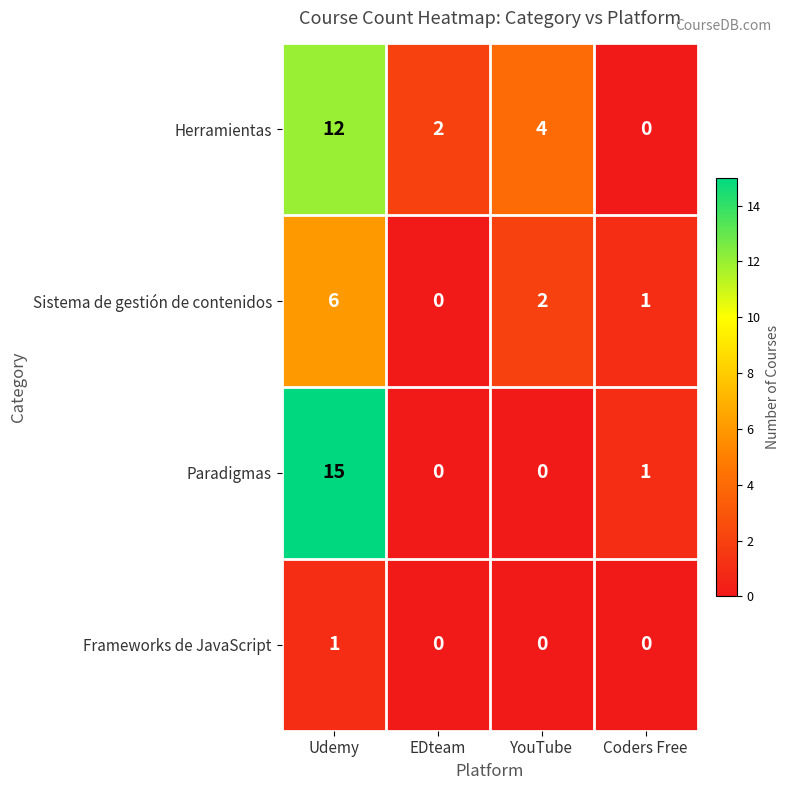

Reading right to left, transcribe all the data shown in this chart.

Herramientas: Coders Free=0	YouTube=4	EDteam=2	Udemy=12
Sistema de gestión de contenidos: Coders Free=1	YouTube=2	EDteam=0	Udemy=6
Paradigmas: Coders Free=1	YouTube=0	EDteam=0	Udemy=15
Frameworks de JavaScript: Coders Free=0	YouTube=0	EDteam=0	Udemy=1